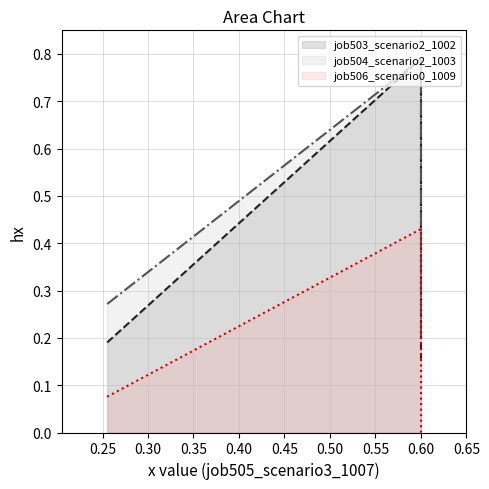

Which category has the highest value in the job506_scenario0_1009 series?

0.600045602008697